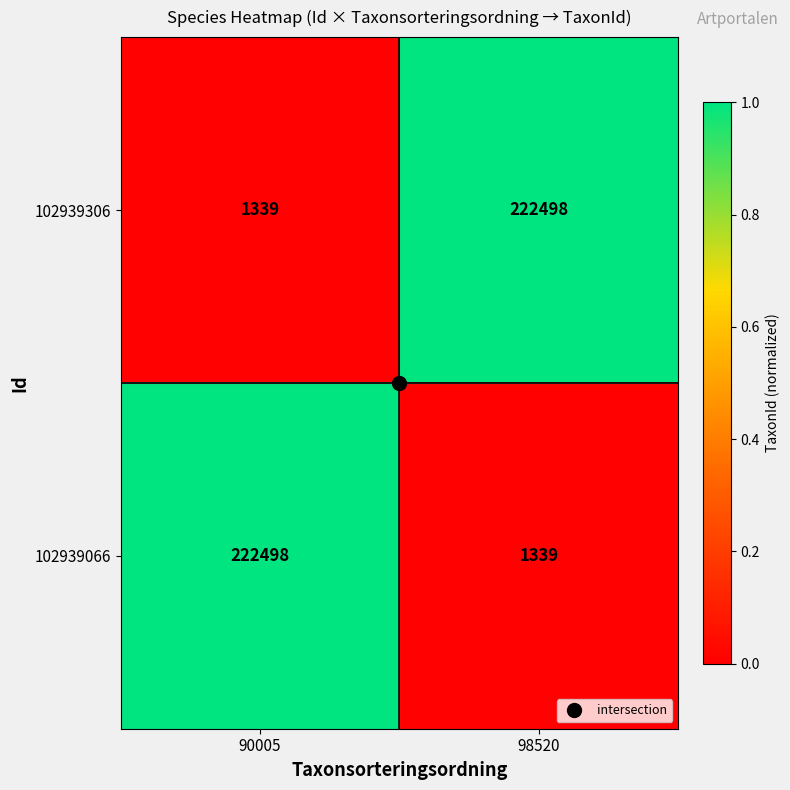

What is the difference between the maximum and minimum values in the 102939066 series?

221159